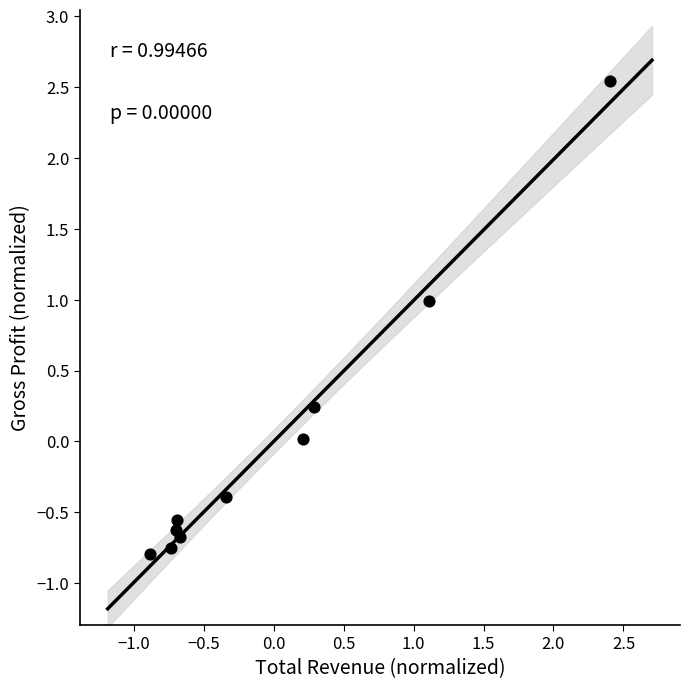

What is the range of Y values (max minus min)?

3.3